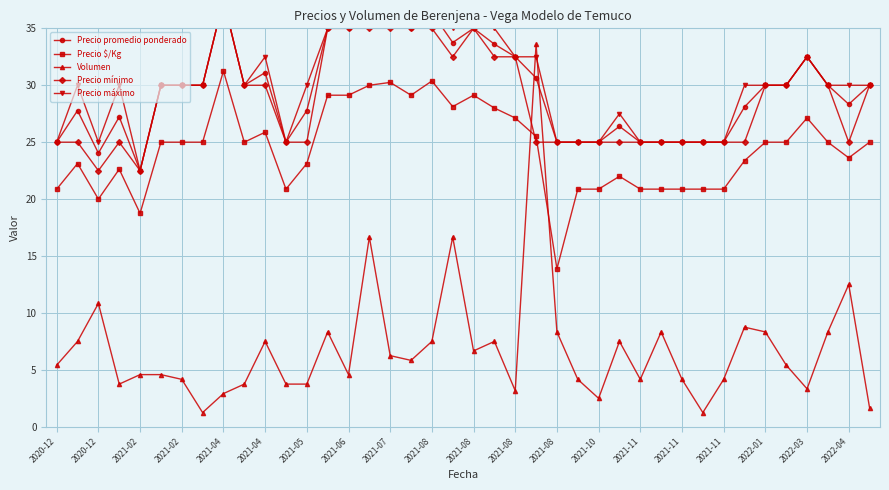

Between 2021-08 and 34, which series saw the biggest shift?

Volumen